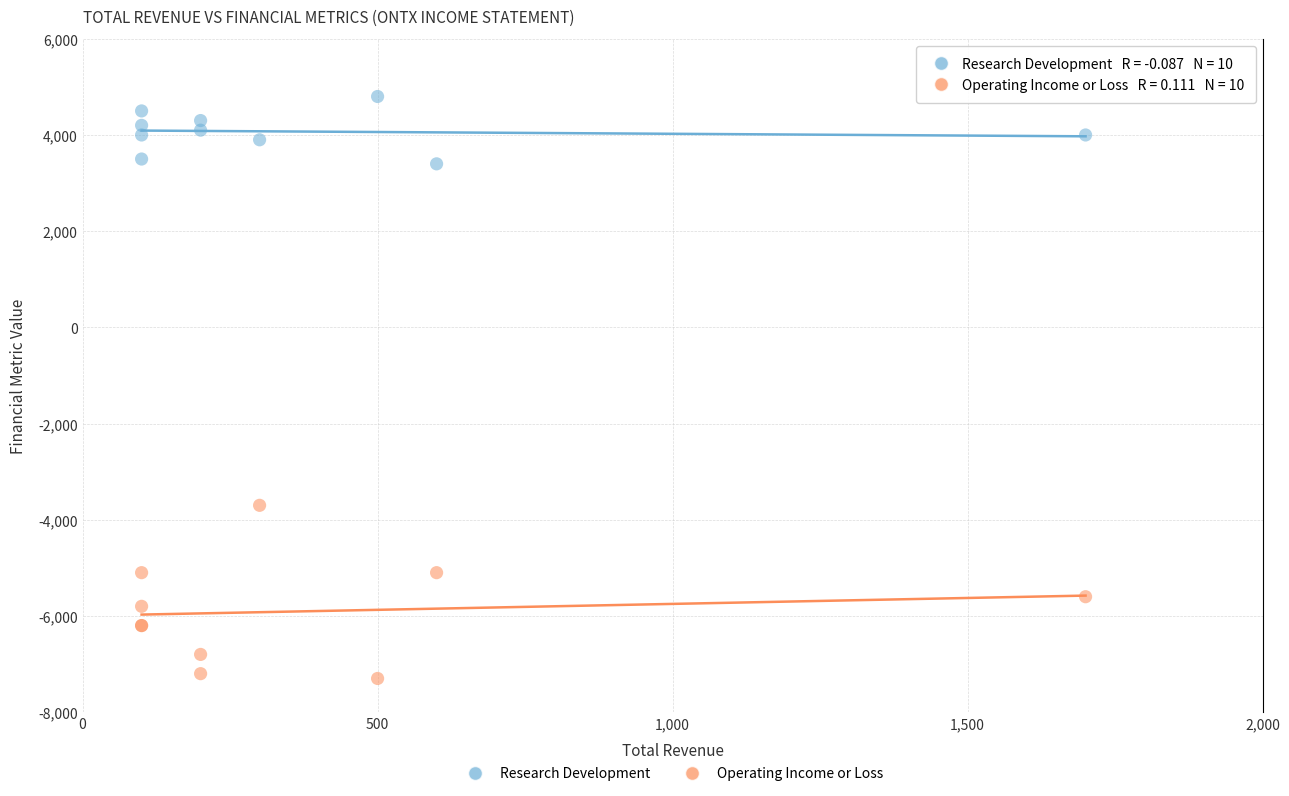

Which series has the widest spread of Y values?

Operating Income or Loss